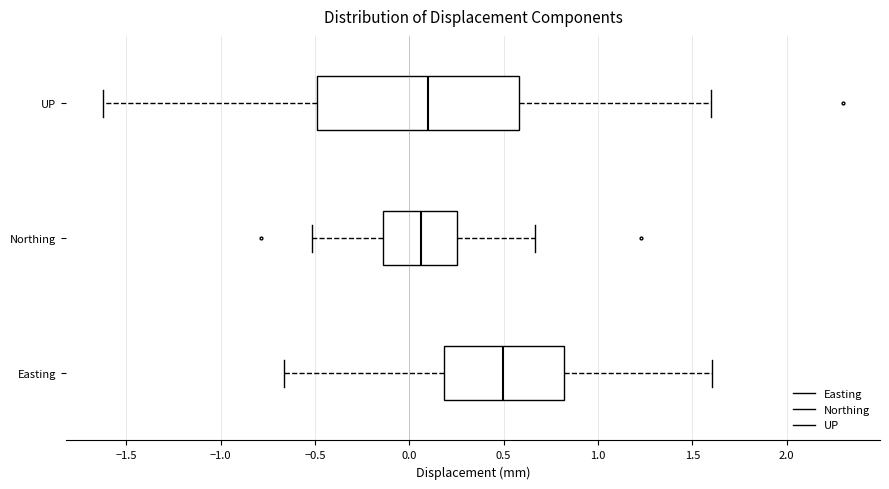

Comparing the boxes themselves (not the whiskers), which one is the widest?

UP